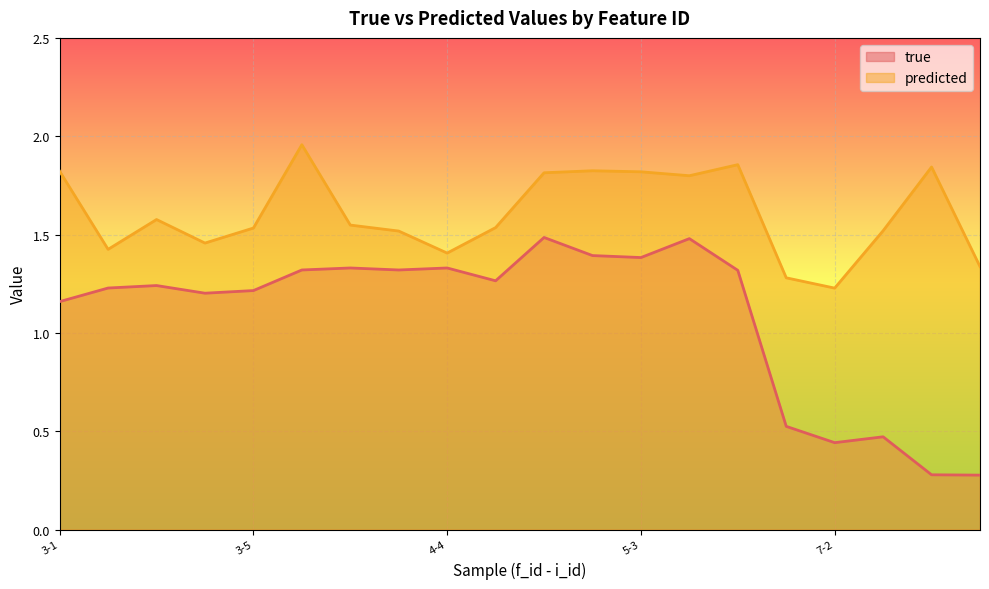

True or false: predicted and true cross at least once.

False